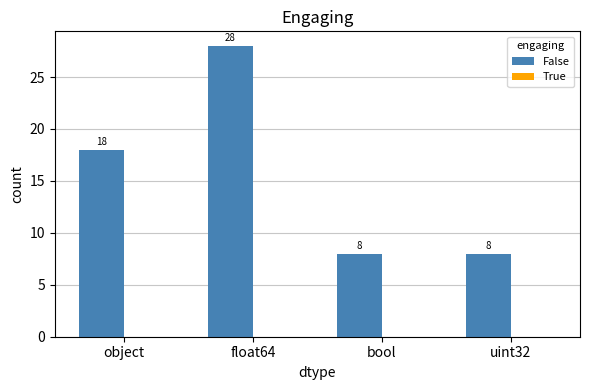

Read the value at float64.

28